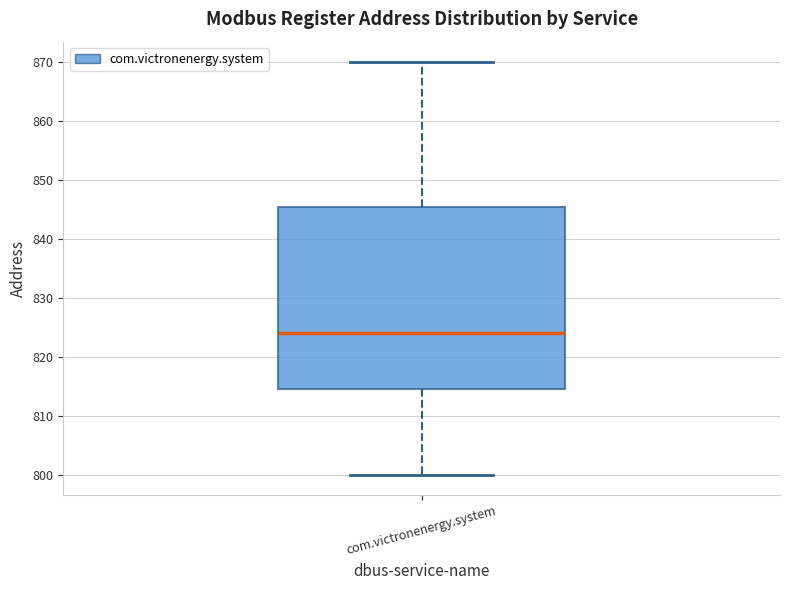

Where does the median line of the box for com.victronenergy.system sit on the y-axis? The values are not printed on the chart, so give them approximately, as read against the axis.

824